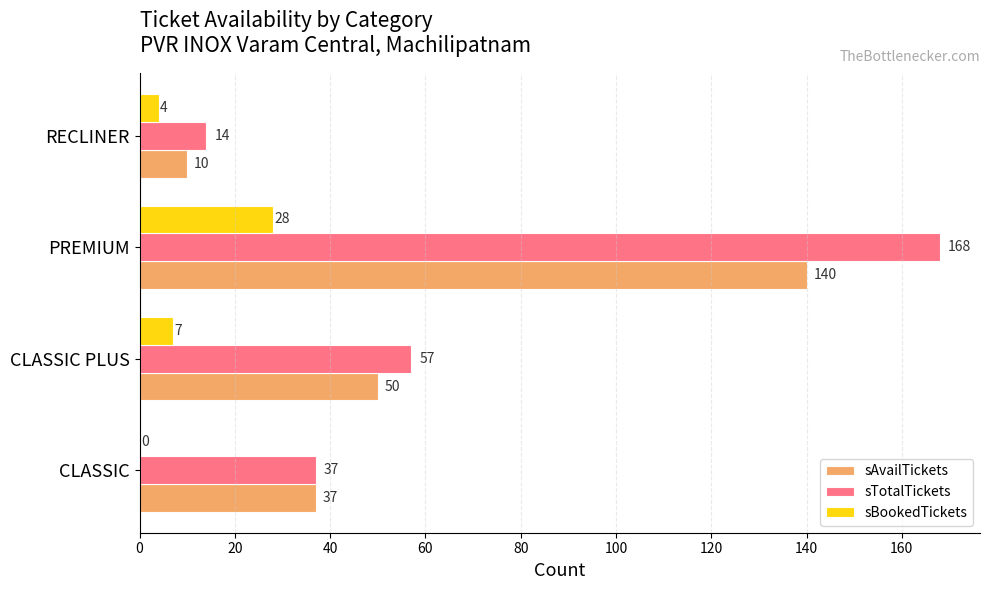

What is the sum of the sAvailTickets values at RECLINER and CLASSIC PLUS?

60